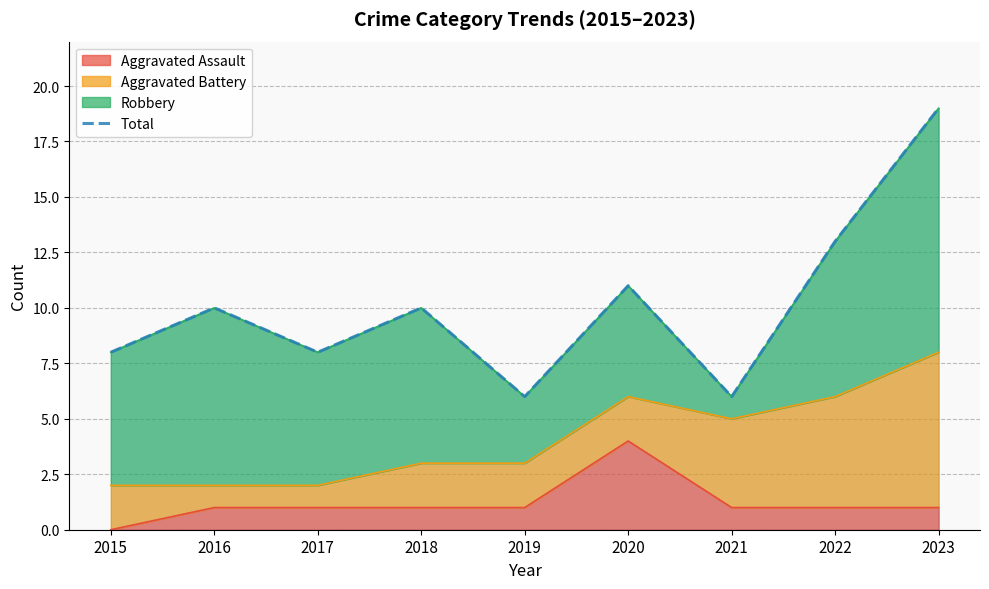

What is the difference between the values at 2016 and 2015?

2